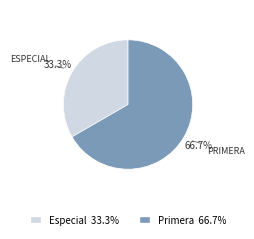

Is the sum of Primera and Especial greater than half?

Yes